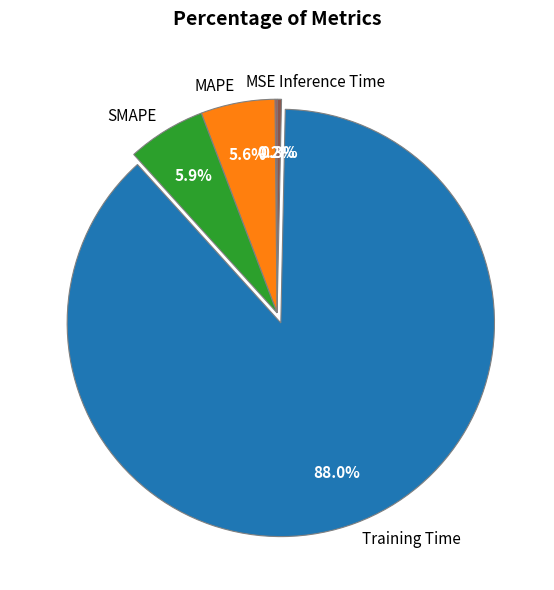

What percentage is the Training Time slice, to the nearest percent?

88%